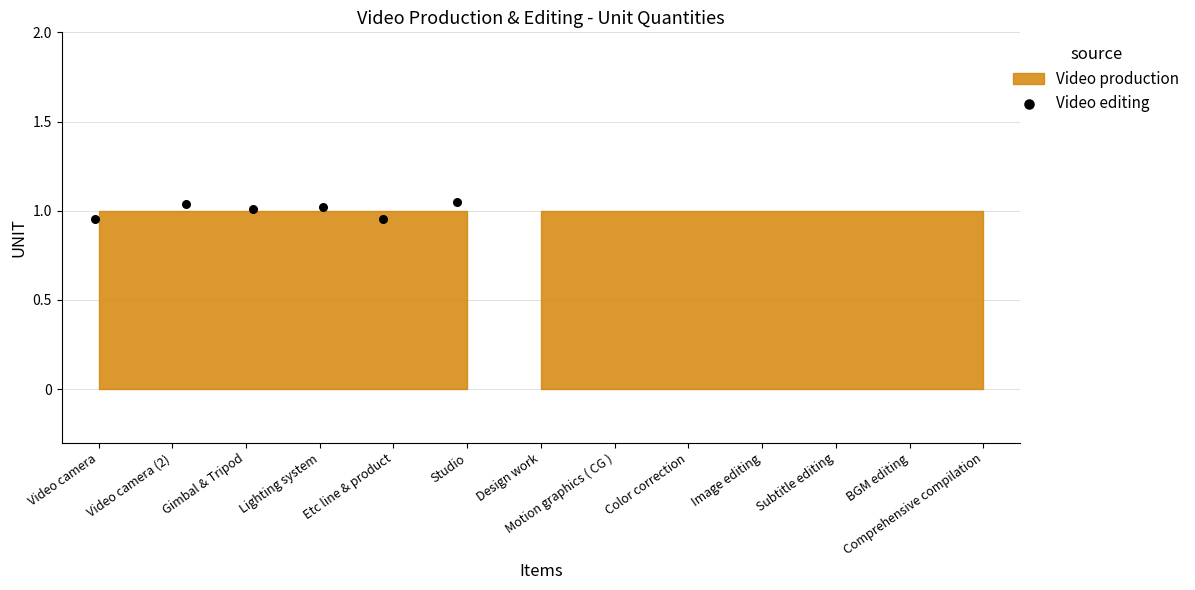

What is the range of X values (max minus min)?

4.9